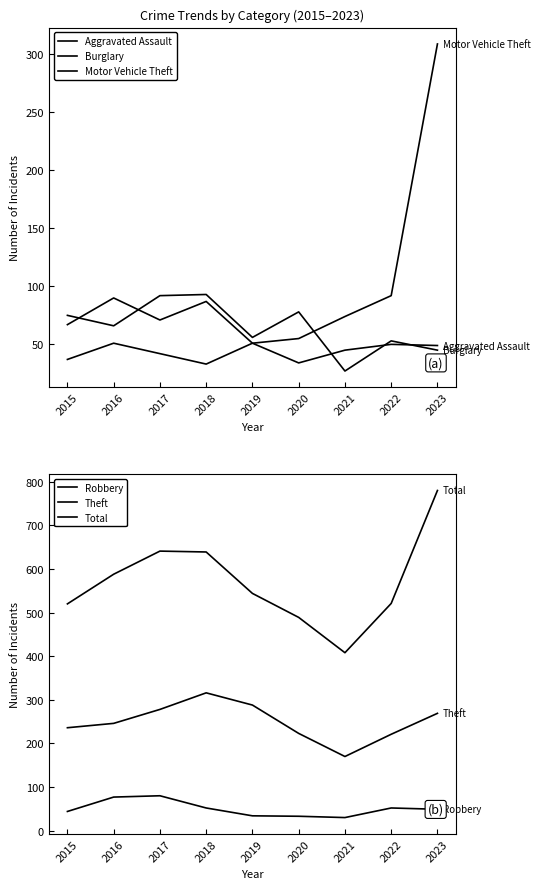

Which series has the largest total across all categories?

Total